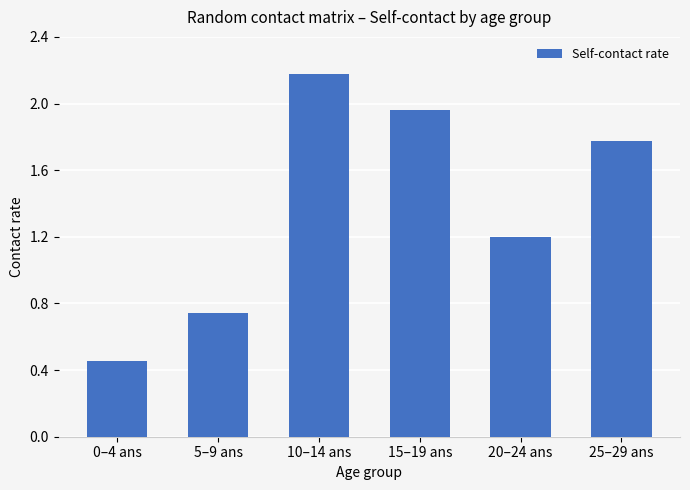

Does the chart contain any negative values?

No